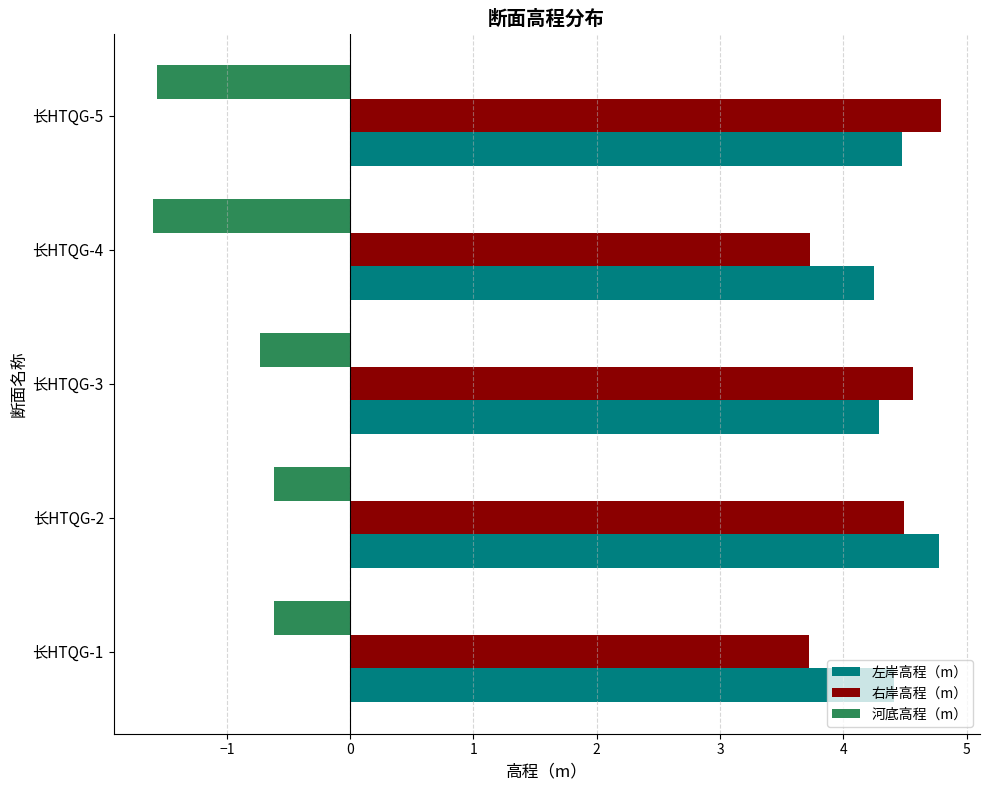

Which series changed the most between 长HTQG-3 and 长HTQG-4?

河底高程（m）